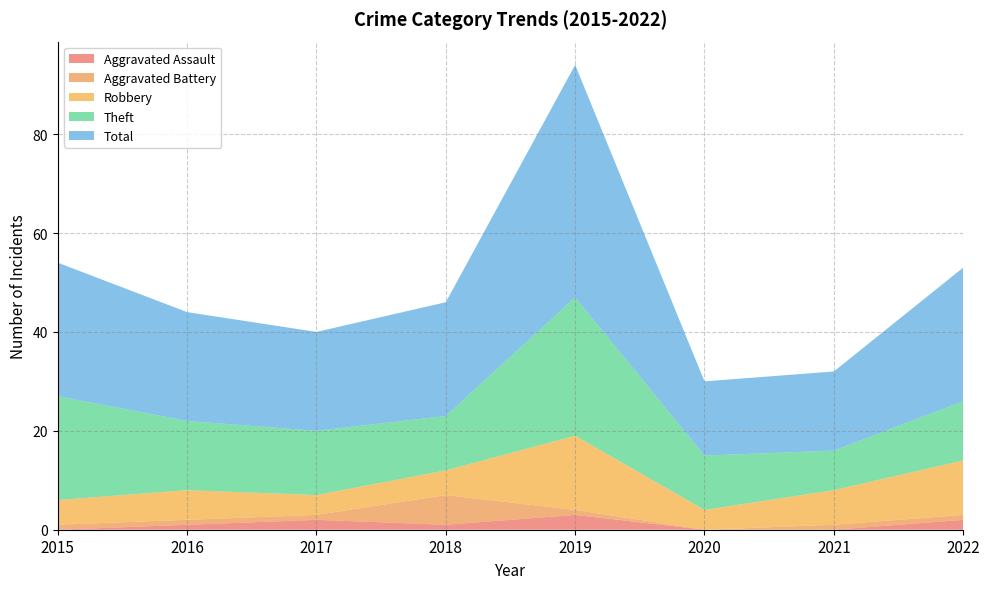

Reading right to left, extract all data points from this chart.

Aggravated Assault: 2022=2	2021=0	2020=0	2019=3	2018=1	2017=2	2016=1	2015=0
Aggravated Battery: 2022=1	2021=1	2020=0	2019=1	2018=6	2017=1	2016=1	2015=1
Robbery: 2022=11	2021=7	2020=4	2019=15	2018=5	2017=4	2016=6	2015=5
Theft: 2022=12	2021=8	2020=11	2019=28	2018=11	2017=13	2016=14	2015=21
Total: 2022=27	2021=16	2020=15	2019=47	2018=23	2017=20	2016=22	2015=27